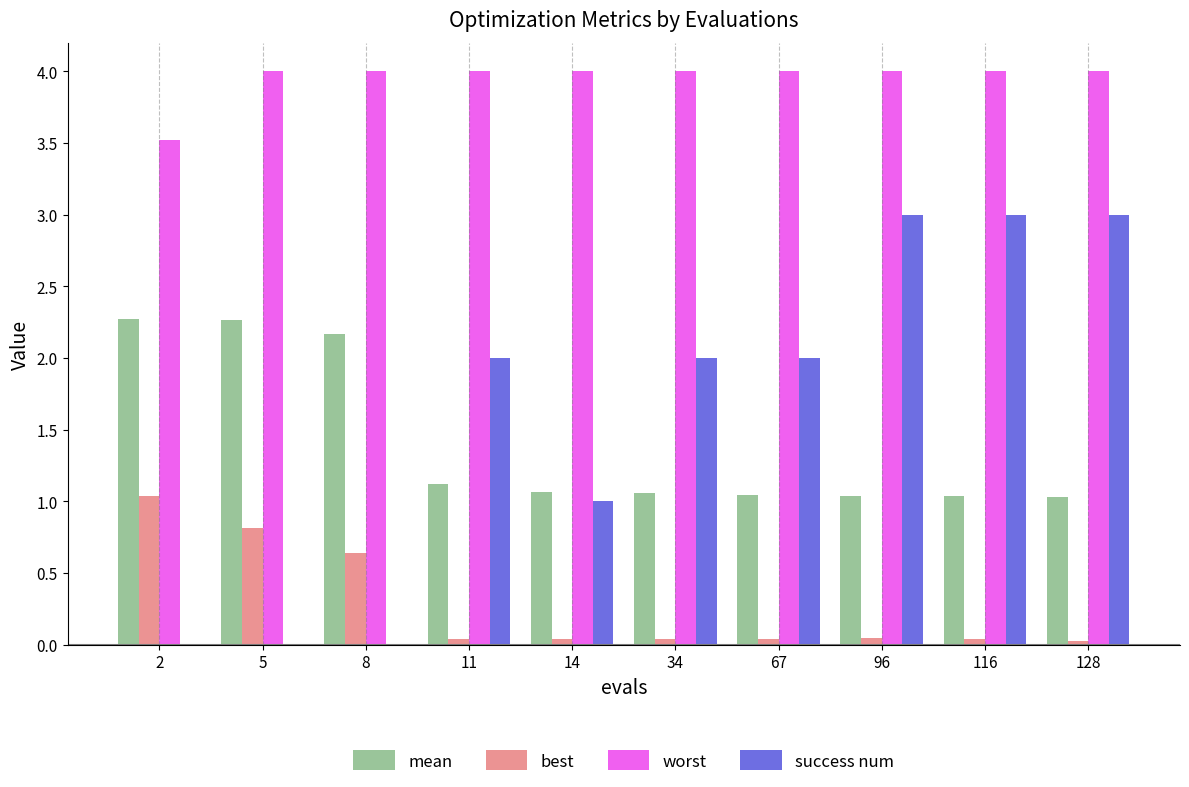

What is the maximum value shown in the chart?

4.0